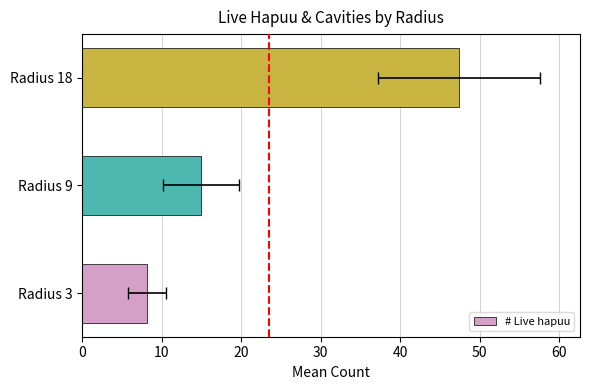

Approximately how many times larger is the value at Radius 9 compared to Radius 18?

0.3